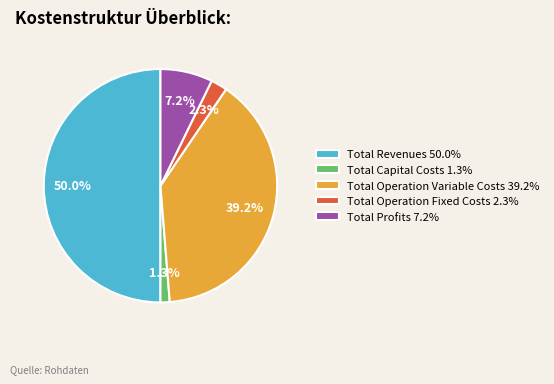

Which category has the biggest portion of the pie?

Total Revenues